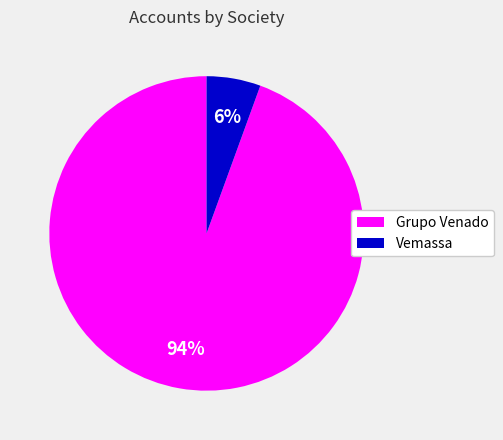

What is the smallest slice in the pie chart?

Vemassa